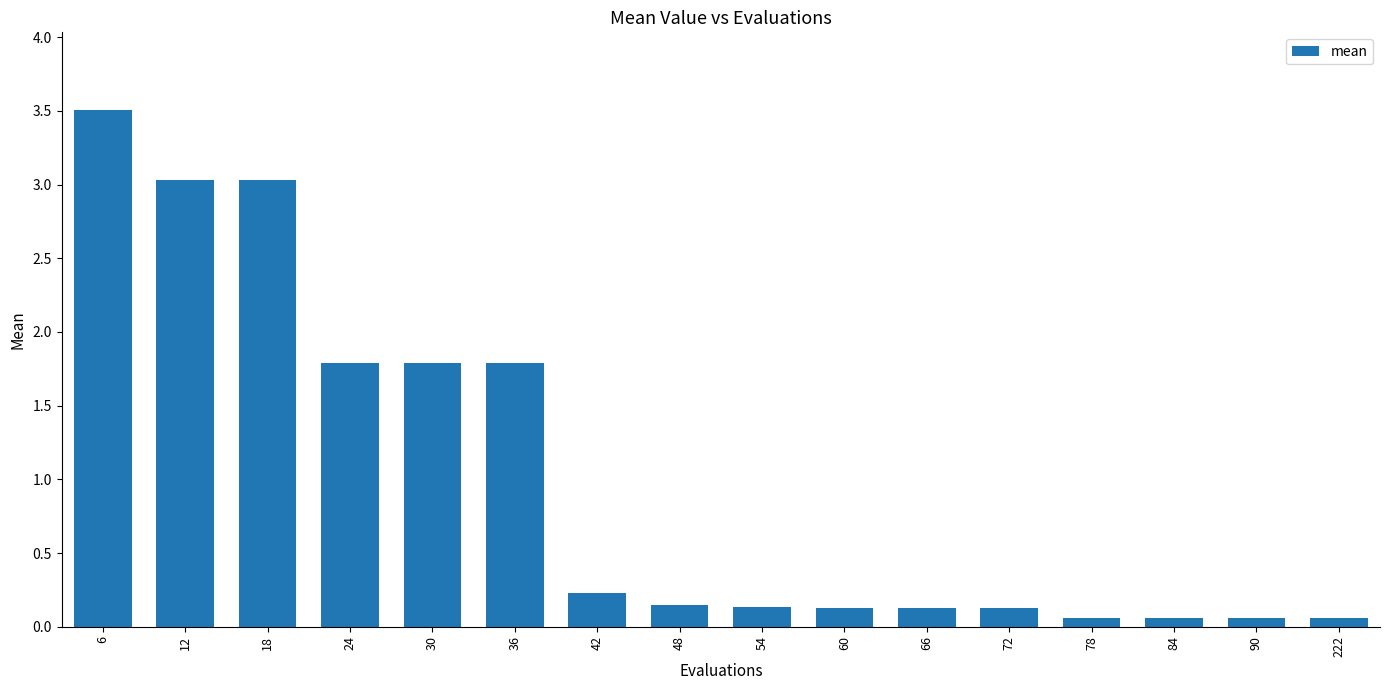

How many bars are there in total?

16